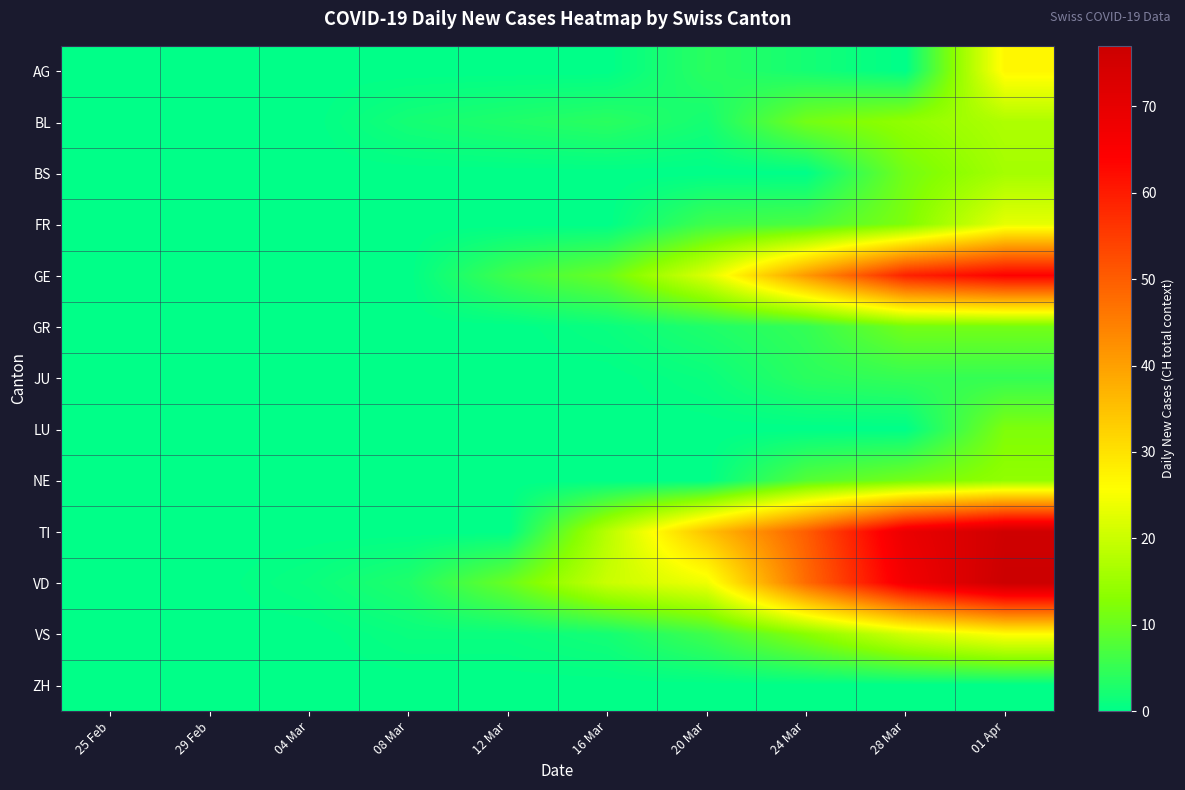

At 29 Feb, list the series in order from smallest to largest.

AG, BL, BS, FR, GE, GR, JU, LU, NE, TI, VD, VS, ZH